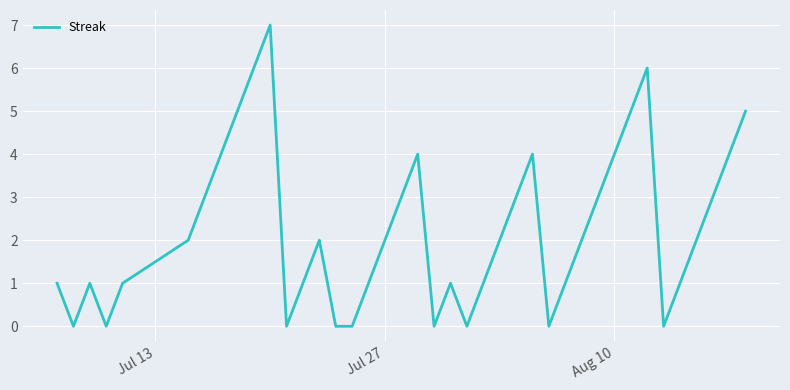

What is the difference between the maximum and minimum values?

7